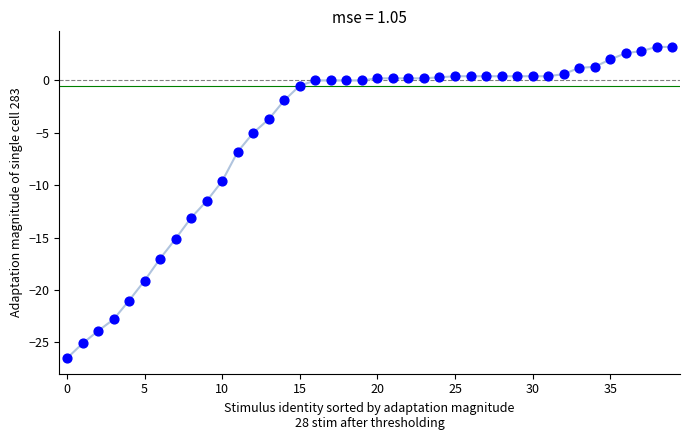

What Y value in the scatter plot is closest to -11?

-11.5